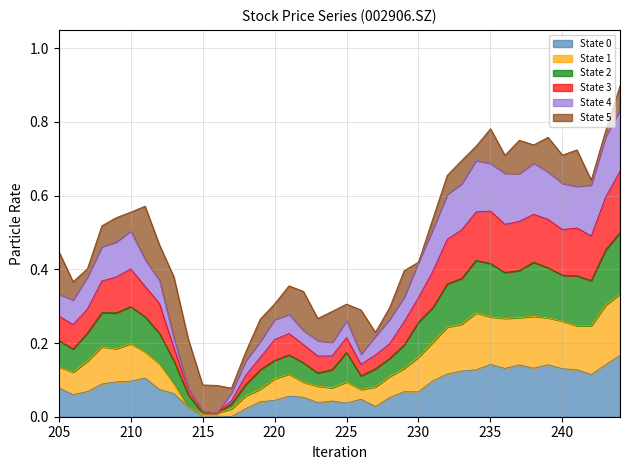

At how many categories does at least one series exceed 0?

40